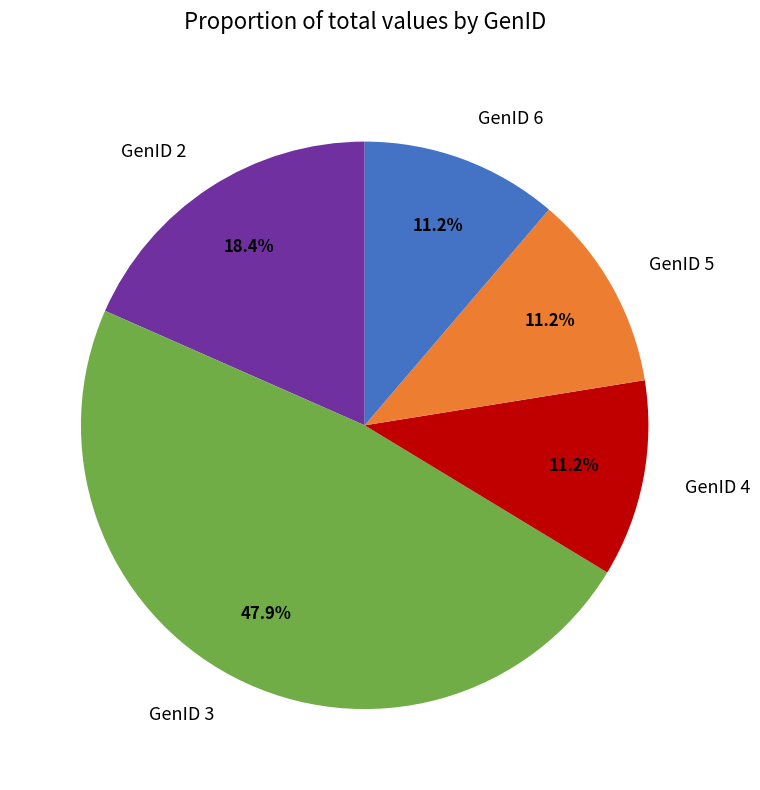

Does GenID 5 account for over 50% of the chart?

No